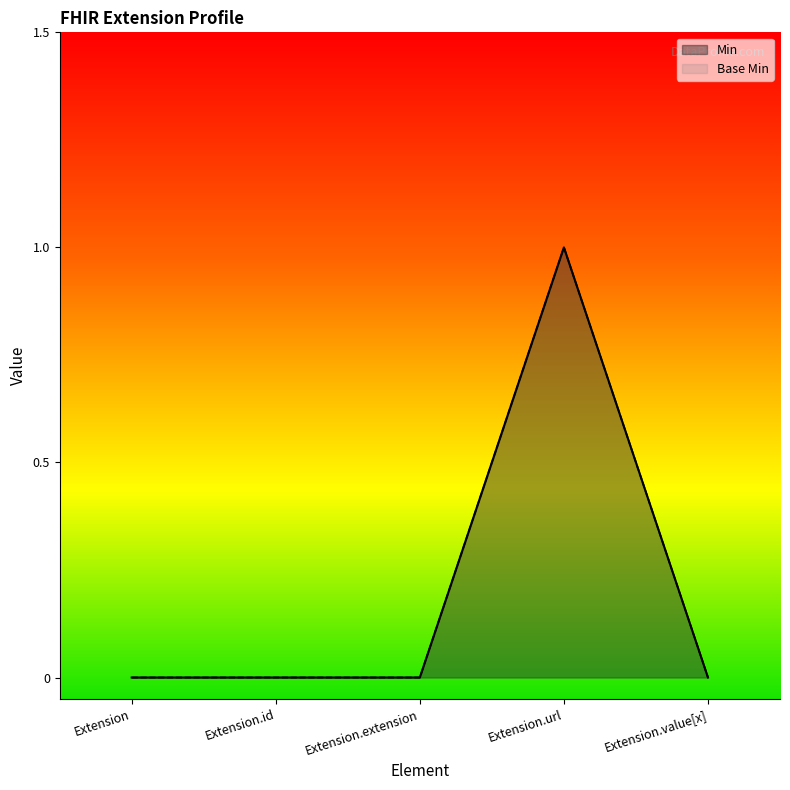

Count the Min values in the range 0 to 1.

5